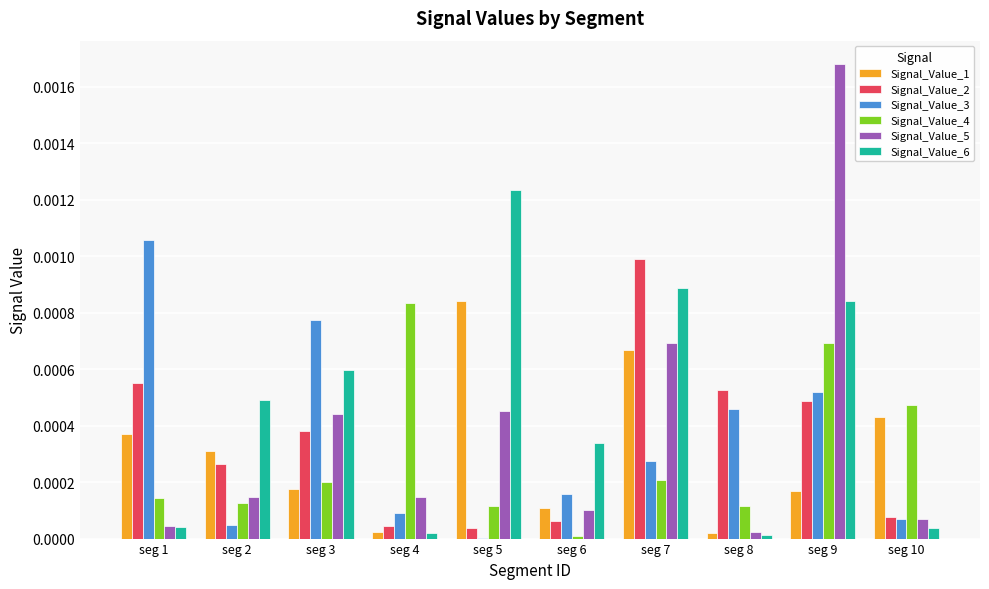

The value of Signal_Value_2 at seg 8 is 0.0. True or false?

True